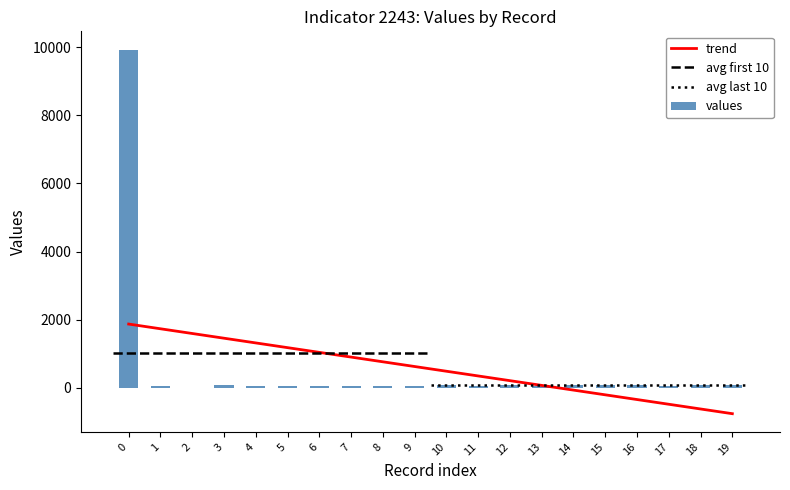

Which has a higher value, 4 or 3?

3